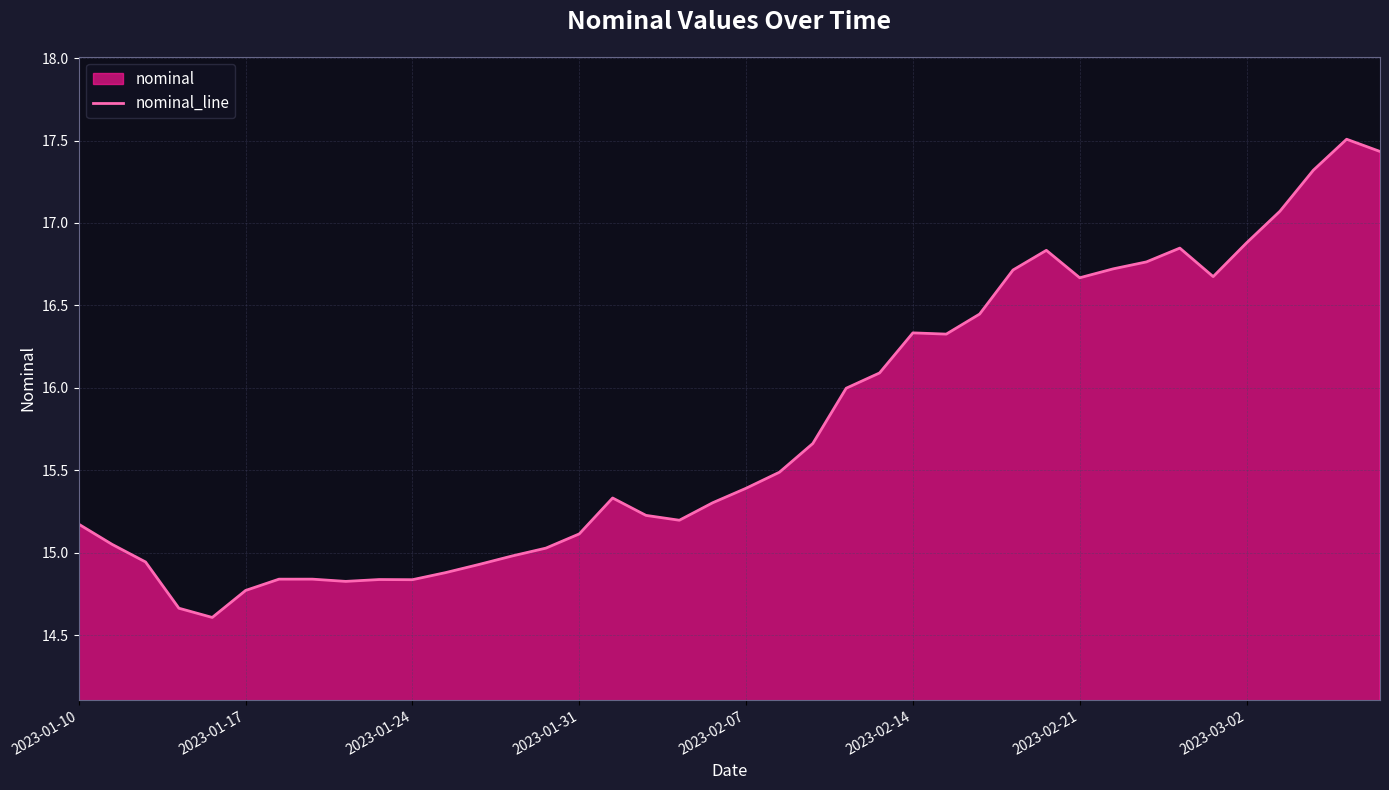

What is the change in value from 13 to 21?

+0.5